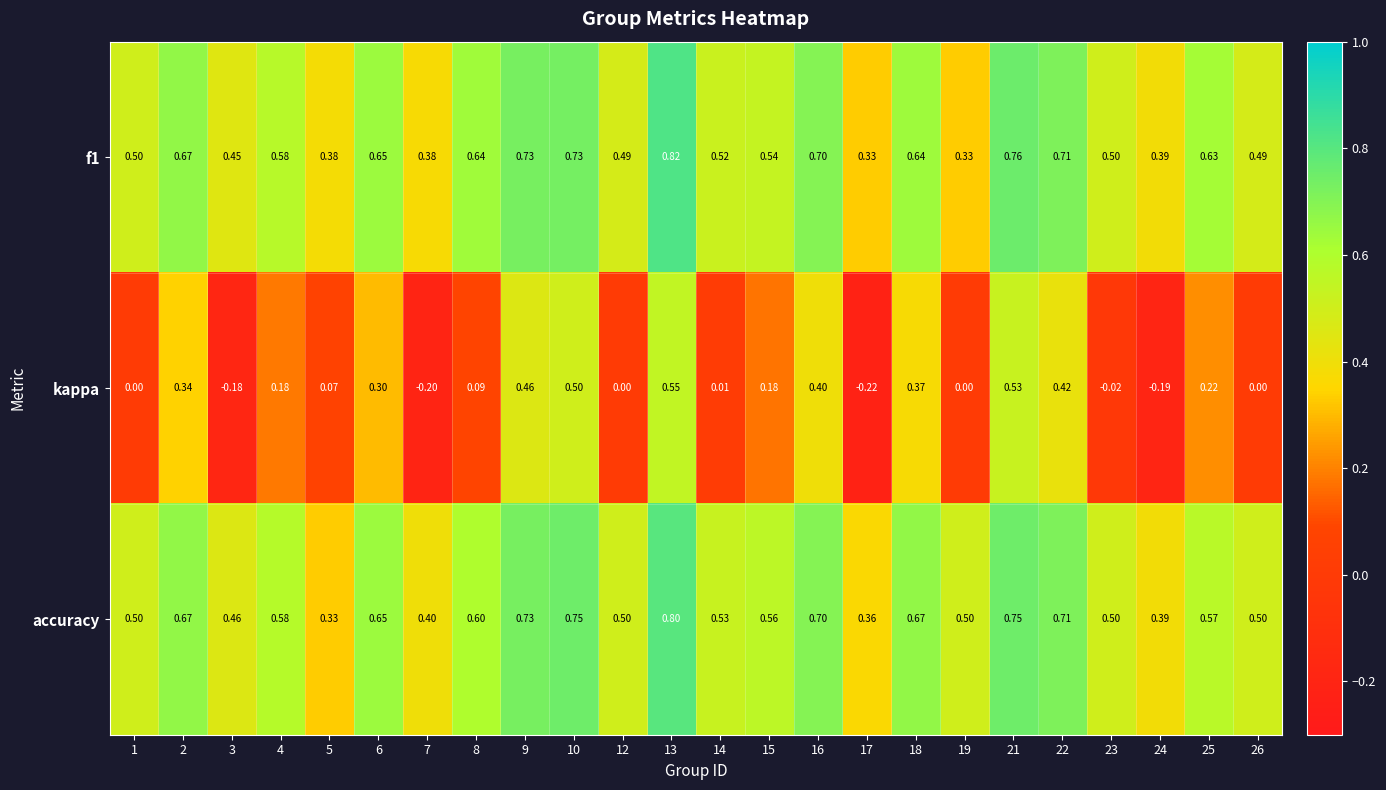

Which series changed the most between 6 and 9?

kappa